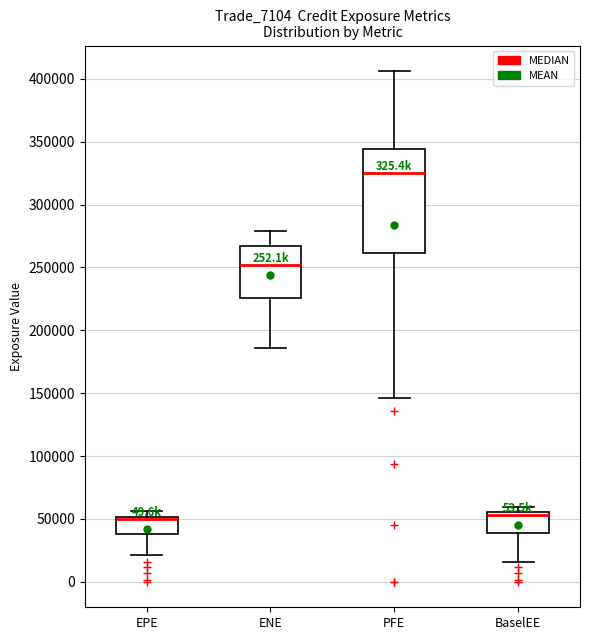

Reading left to right, read every box against the y-axis: the position of its median line, the range the box covers, and the ends of its whiskers. The values are not printed on the chart, so give them approximately, as read against the axis.

EPE: median 50000 (just below the box's upper edge), box 40000 to 50000, whiskers 20000 to 55000
ENE: median 250000, box 225000 to 265000, whiskers 185000 to 280000
PFE: median 325000, box 260000 to 345000, whiskers 145000 to 405000
BaselEE: median 55000 (just below the box's upper edge), box 40000 to 55000, whiskers 15000 to 60000